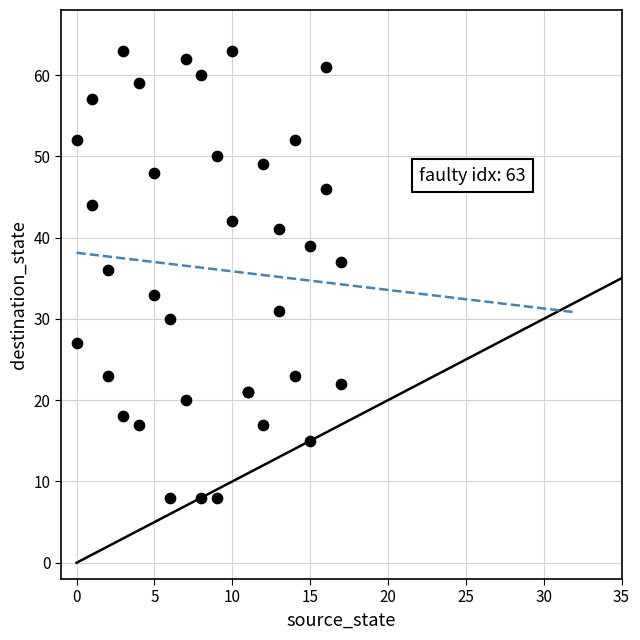

What Y value in the scatter plot is closest to 35?

36